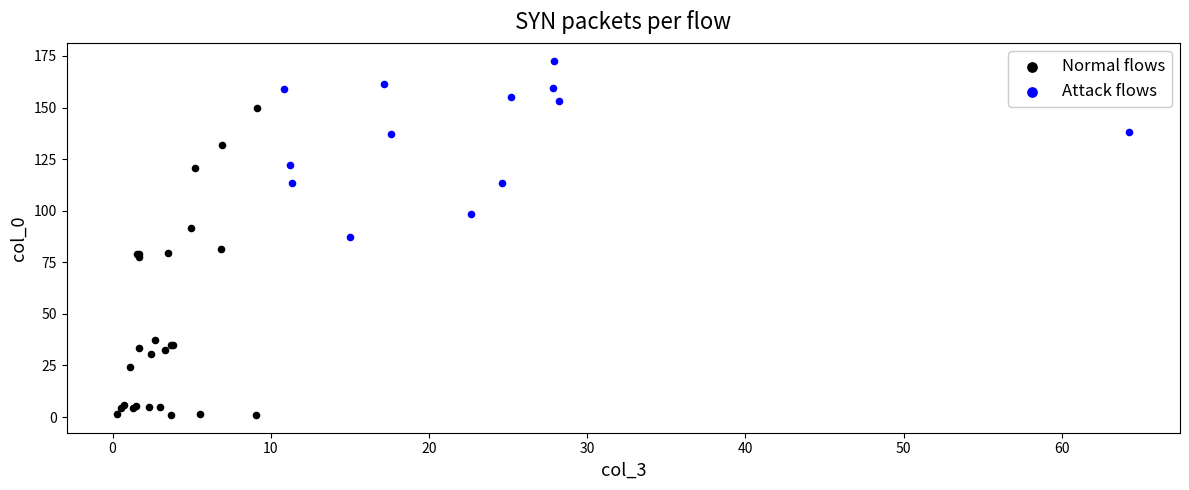

Which series contains the highest Y value?

Attack flows